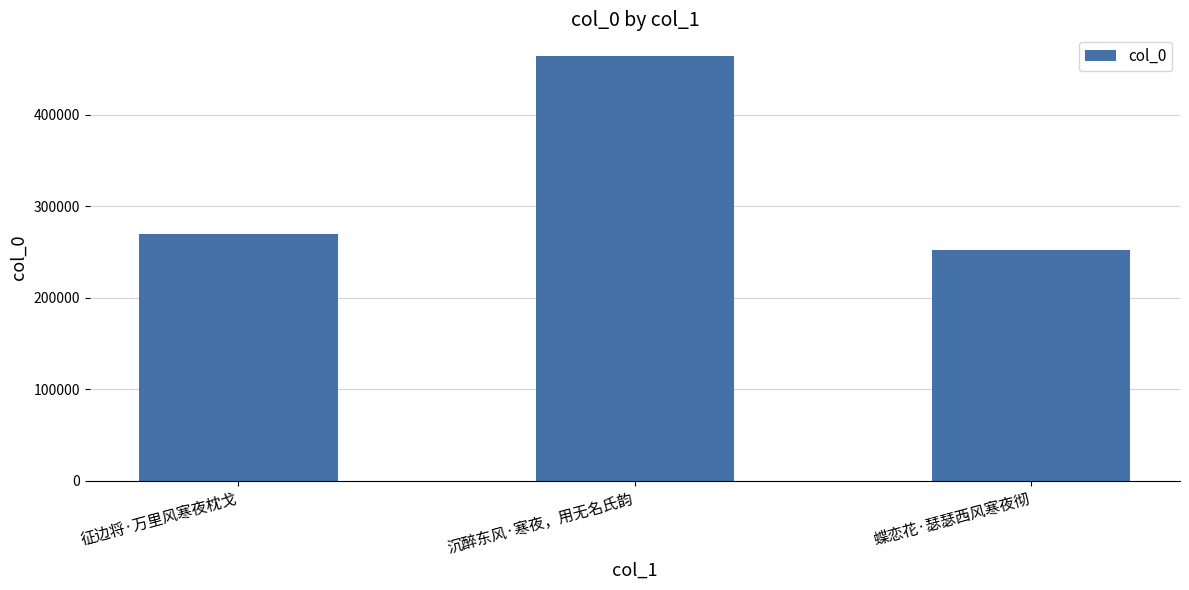

What is the label of the 2nd bar from the left?

沉醉东风·寒夜，用无名氏韵